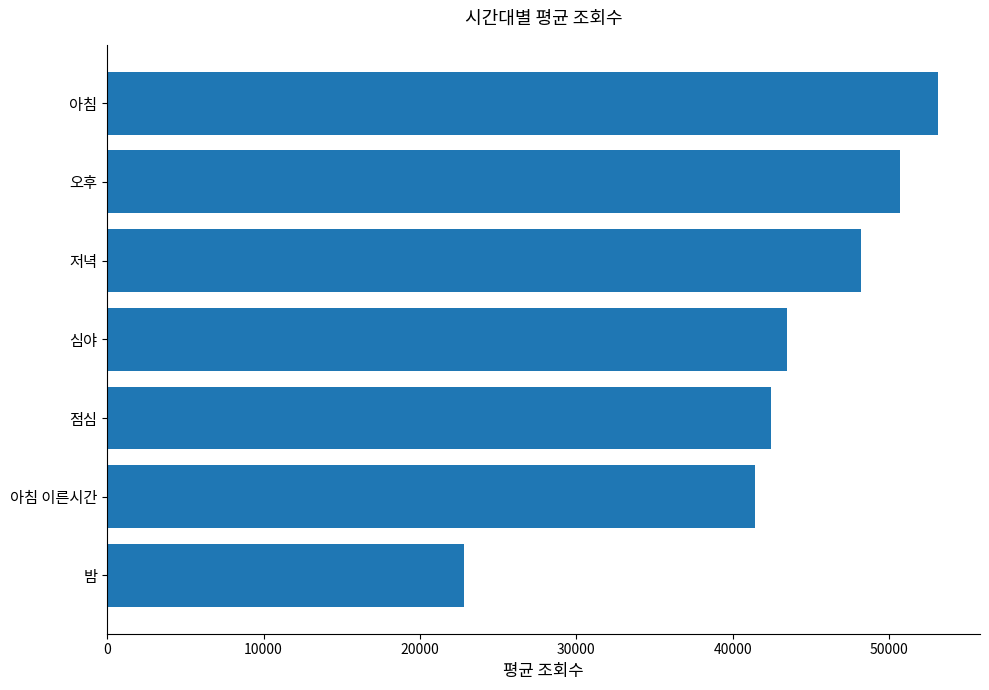

What is the difference between the maximum and minimum values?

30333.2